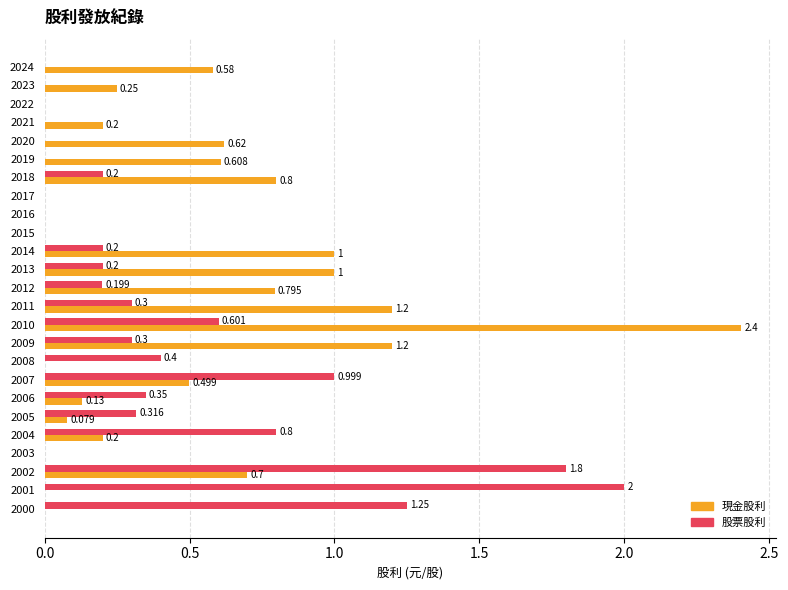

How many positive values does the 股票股利 series have?

15